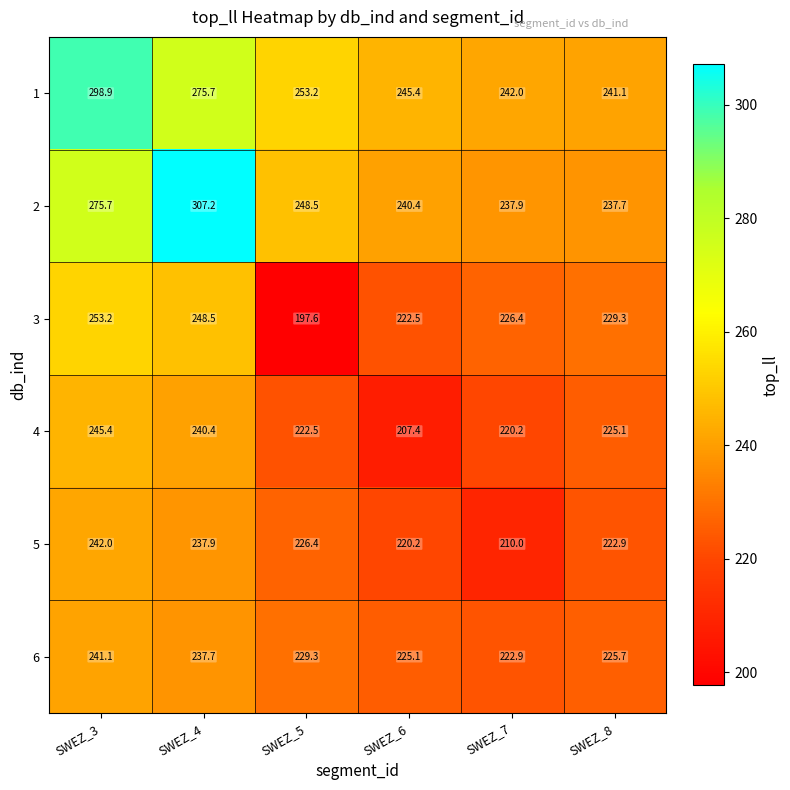

What is the highest value of the 6 series?

241.1